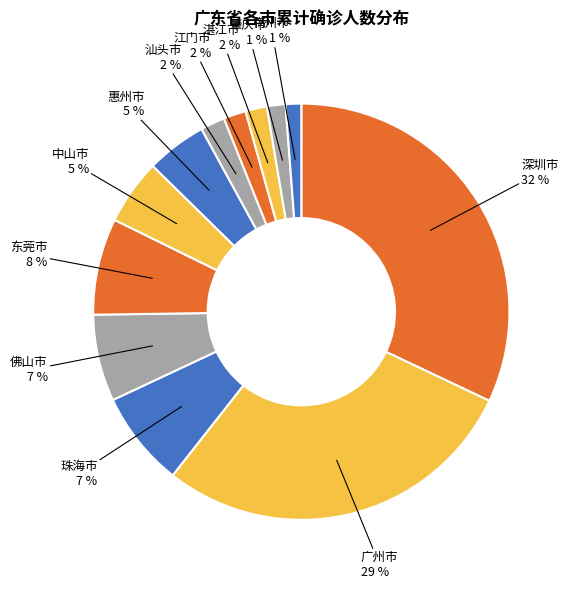

Which has a higher value, 梅州市 or 广州市?

广州市